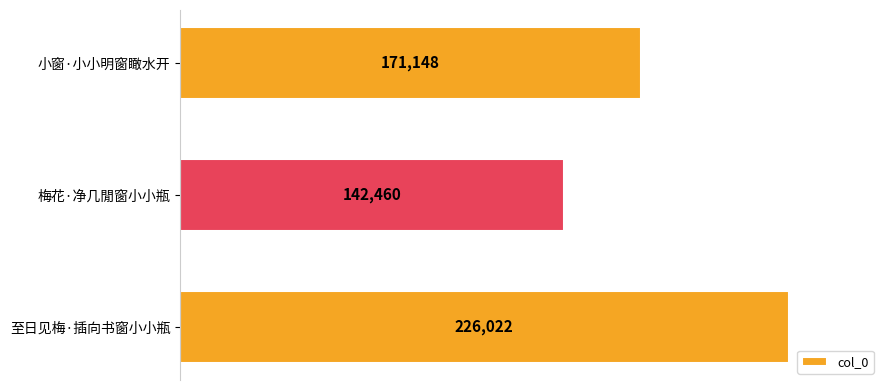

How many values are between 142460 and 226022?

3